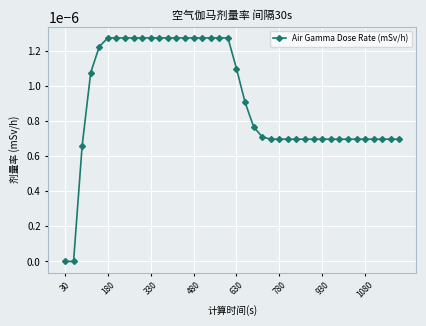

Does the chart have visible grid lines?

Yes